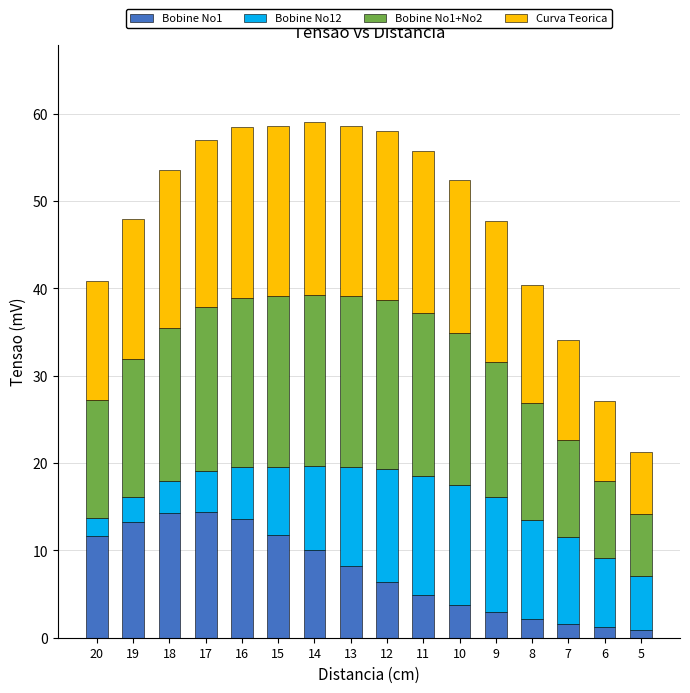

What is the sum of the Bobine No1 values at 14 and 20?

21.7